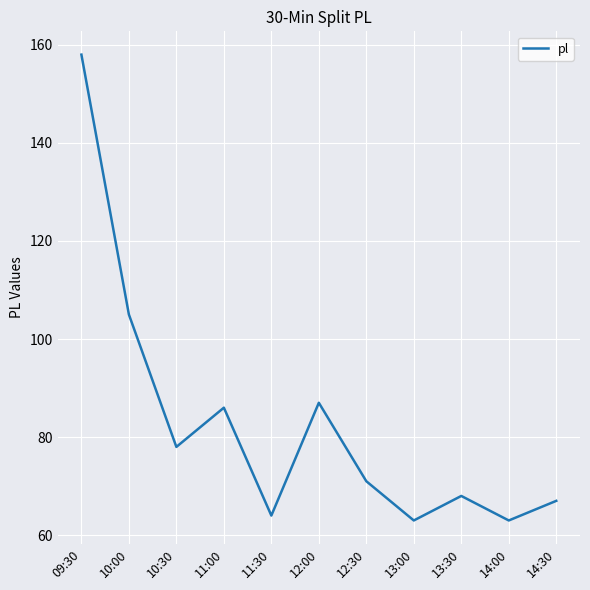

Which category has the highest value across all series?

09:30